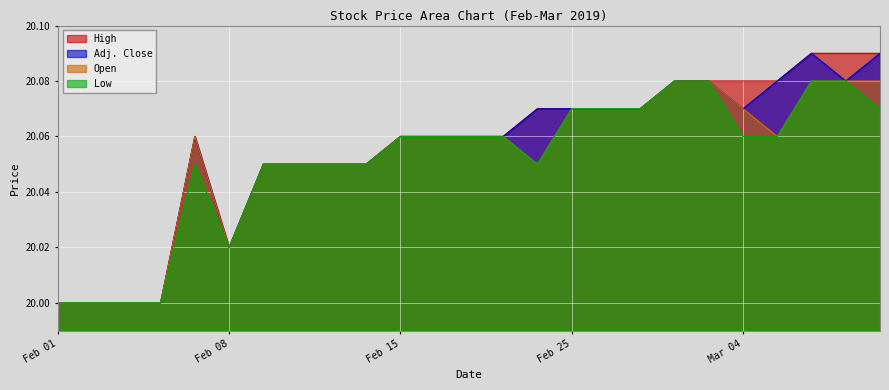

True or false: Open and Low cross at least once.

False